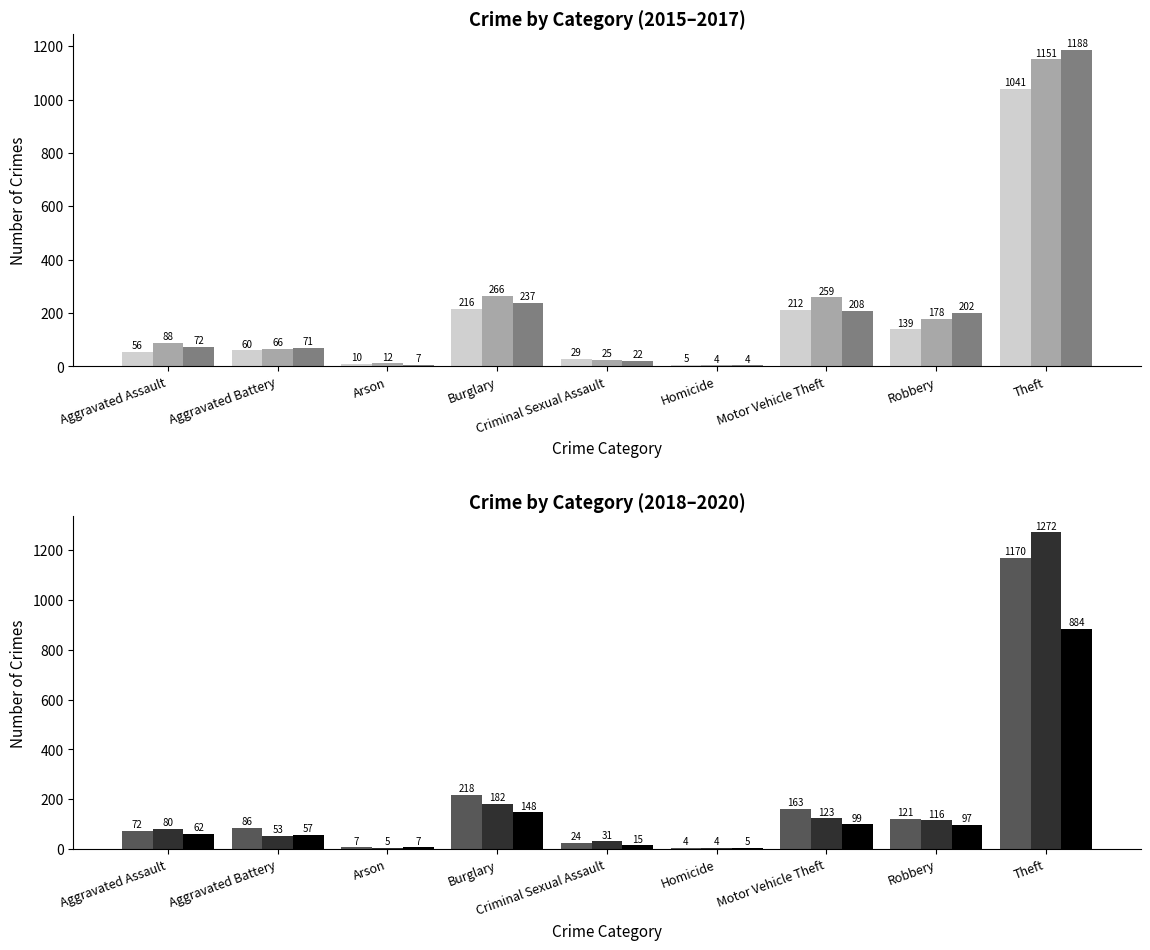

Reading left to right, what are all the values shown in this chart?

2015: Aggravated Assault=56	Aggravated Battery=60	Arson=10	Burglary=216	Criminal Sexual Assault=29	Homicide=5	Motor Vehicle Theft=212	Robbery=139	Theft=1041
2016: Aggravated Assault=88	Aggravated Battery=66	Arson=12	Burglary=266	Criminal Sexual Assault=25	Homicide=4	Motor Vehicle Theft=259	Robbery=178	Theft=1151
2017: Aggravated Assault=72	Aggravated Battery=71	Arson=7	Burglary=237	Criminal Sexual Assault=22	Homicide=4	Motor Vehicle Theft=208	Robbery=202	Theft=1188
2018: Aggravated Assault=72	Aggravated Battery=86	Arson=7	Burglary=218	Criminal Sexual Assault=24	Homicide=4	Motor Vehicle Theft=163	Robbery=121	Theft=1170
2019: Aggravated Assault=80	Aggravated Battery=53	Arson=5	Burglary=182	Criminal Sexual Assault=31	Homicide=4	Motor Vehicle Theft=123	Robbery=116	Theft=1272
2020: Aggravated Assault=62	Aggravated Battery=57	Arson=7	Burglary=148	Criminal Sexual Assault=15	Homicide=5	Motor Vehicle Theft=99	Robbery=97	Theft=884